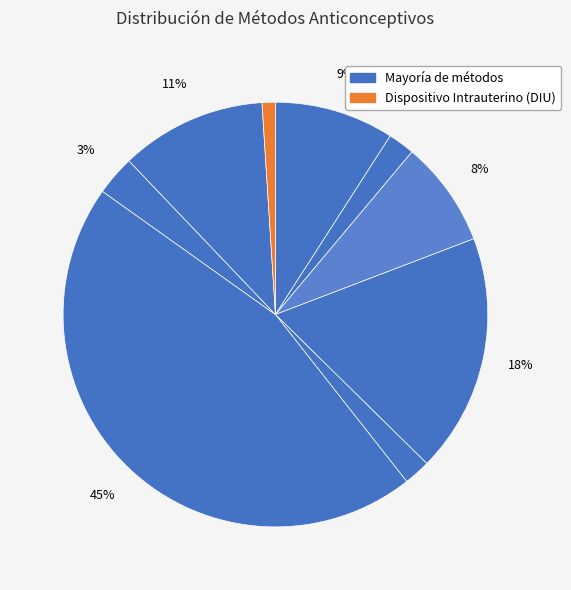

Count the number of slices in the pie.

9